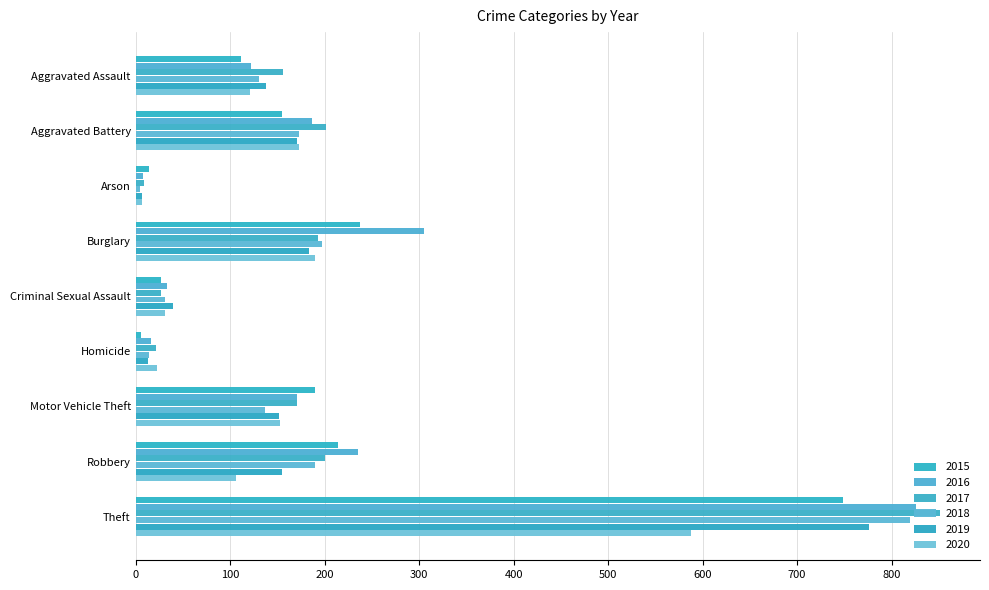

Reading left to right, what are all the values shown in this chart?

2015: Aggravated Assault=112	Aggravated Battery=155	Arson=14	Burglary=237	Criminal Sexual Assault=27	Homicide=6	Motor Vehicle Theft=190	Robbery=214	Theft=749
2016: Aggravated Assault=122	Aggravated Battery=187	Arson=8	Burglary=305	Criminal Sexual Assault=33	Homicide=16	Motor Vehicle Theft=171	Robbery=235	Theft=826
2017: Aggravated Assault=156	Aggravated Battery=202	Arson=9	Burglary=193	Criminal Sexual Assault=27	Homicide=22	Motor Vehicle Theft=171	Robbery=200	Theft=851
2018: Aggravated Assault=131	Aggravated Battery=173	Arson=5	Burglary=197	Criminal Sexual Assault=31	Homicide=14	Motor Vehicle Theft=137	Robbery=190	Theft=819
2019: Aggravated Assault=138	Aggravated Battery=171	Arson=7	Burglary=184	Criminal Sexual Assault=40	Homicide=13	Motor Vehicle Theft=152	Robbery=155	Theft=776
2020: Aggravated Assault=121	Aggravated Battery=173	Arson=7	Burglary=190	Criminal Sexual Assault=31	Homicide=23	Motor Vehicle Theft=153	Robbery=106	Theft=588